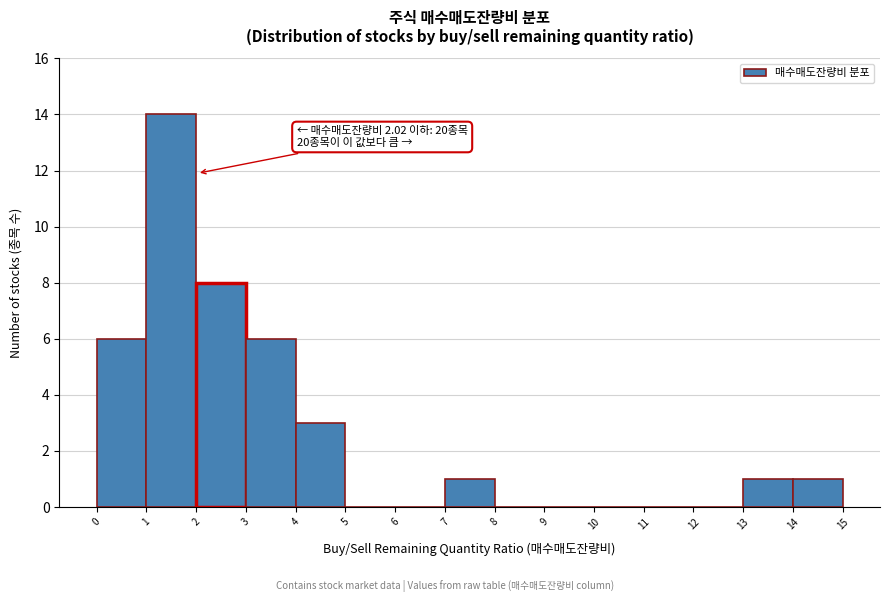

Which range on the x-axis has the tallest bar?

1 to 2